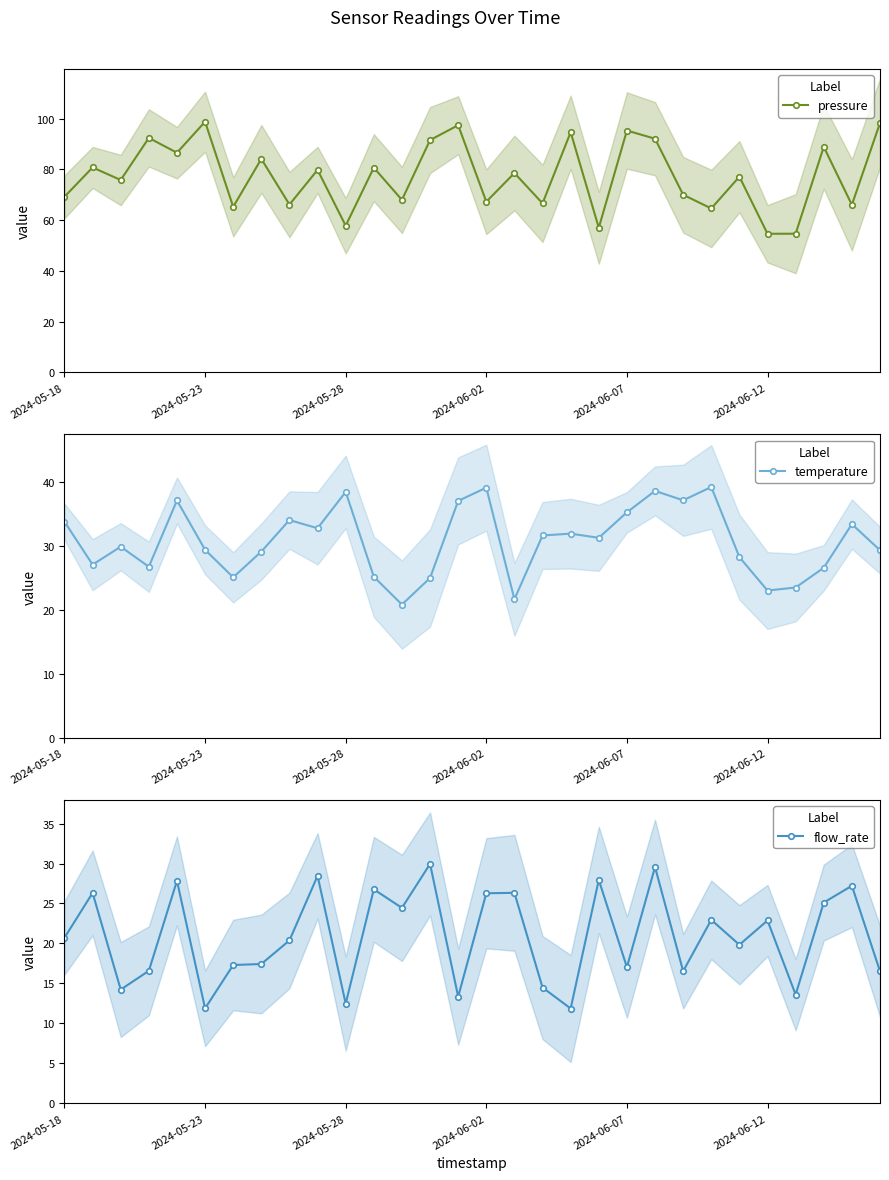

At how many categories does at least one series exceed 17?

30